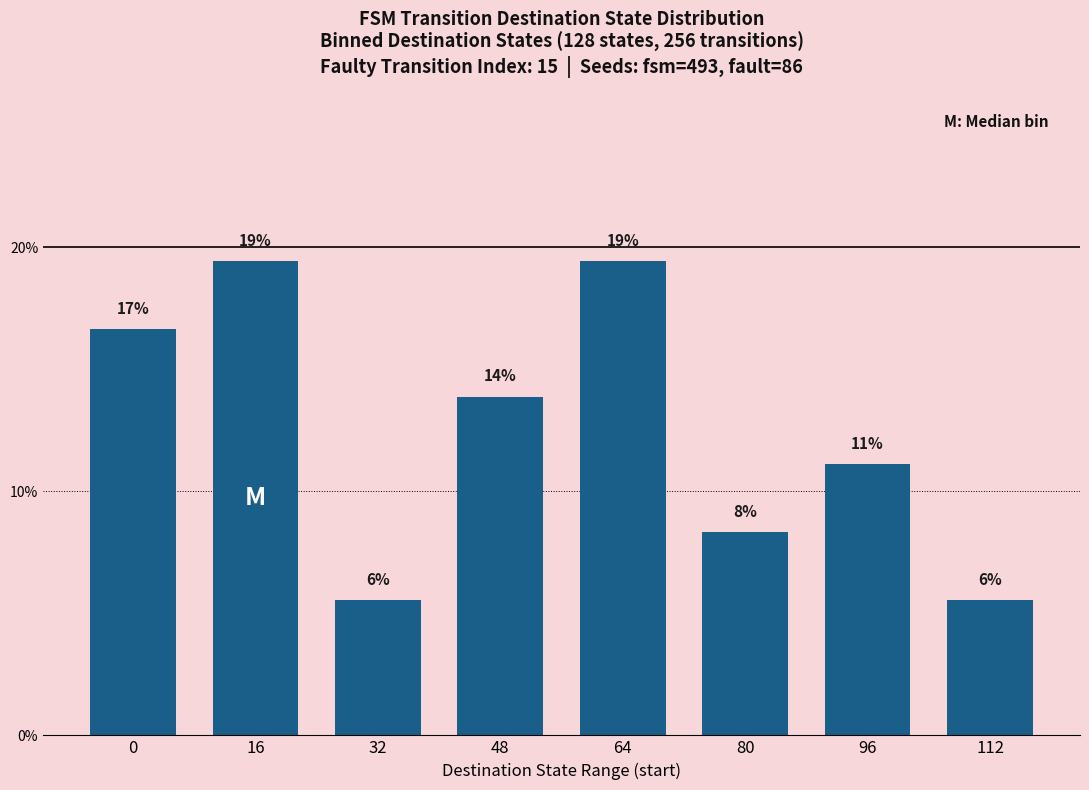

Is it true that the value at 112 is 0.1?

False